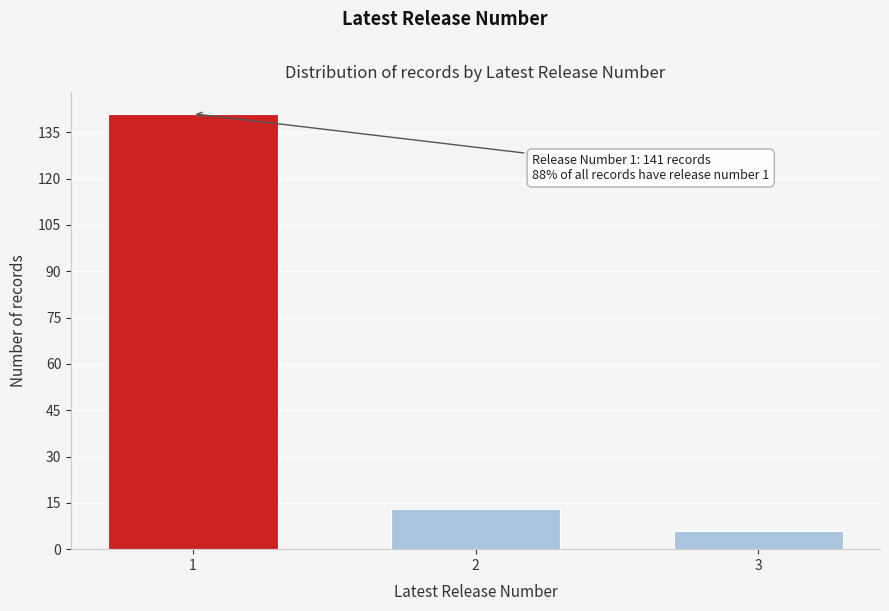

Reading left to right, what are all the values shown in this chart?

141	13	6